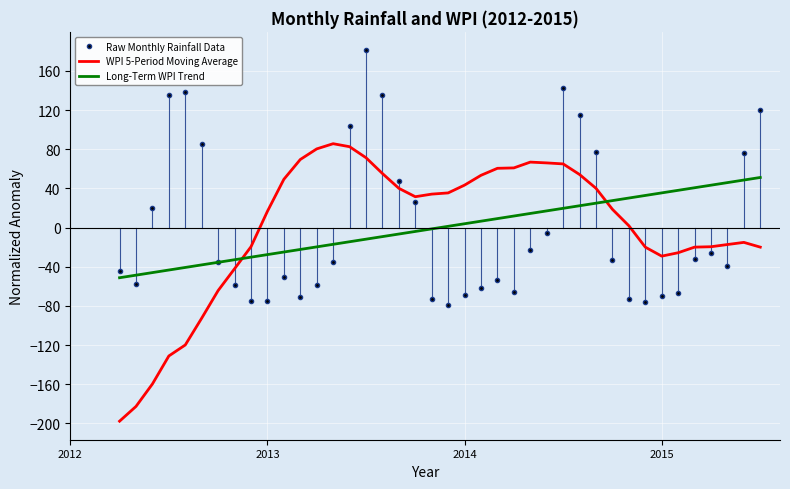

What is the highest value of the Raw Monthly Rainfall Data series?

181.0